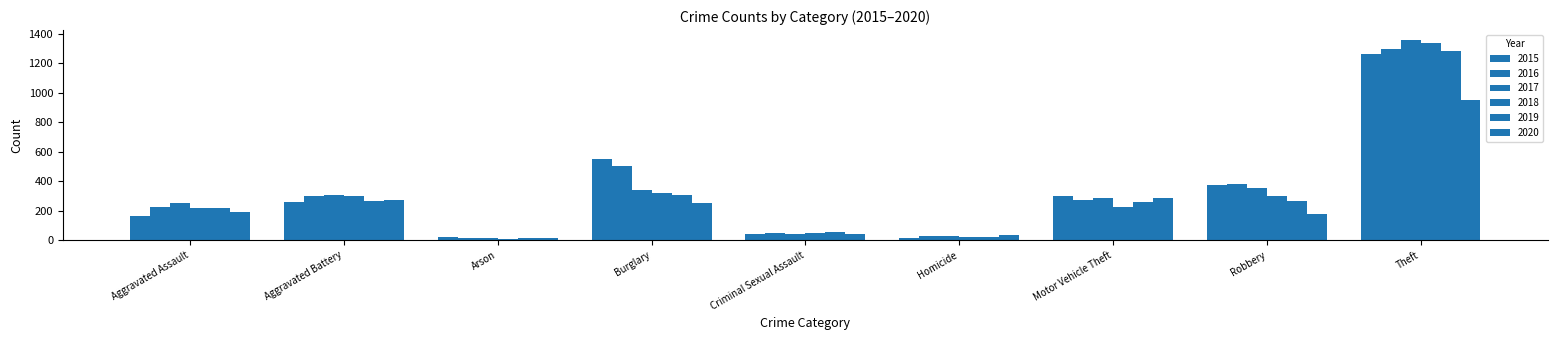

Are the bars grouped side by side (vs. stacked)?

Yes